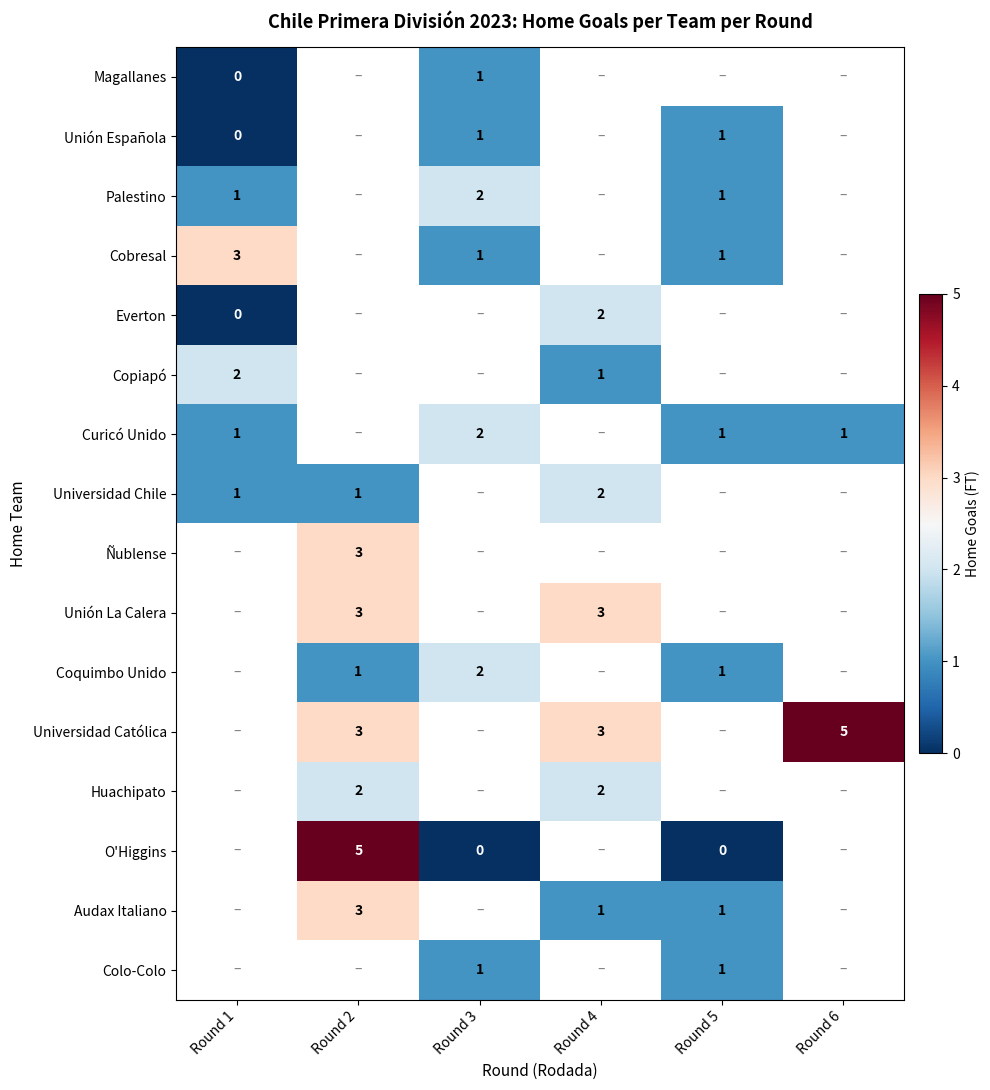

The value of Ñublense at Round 2 is 3. True or false?

True